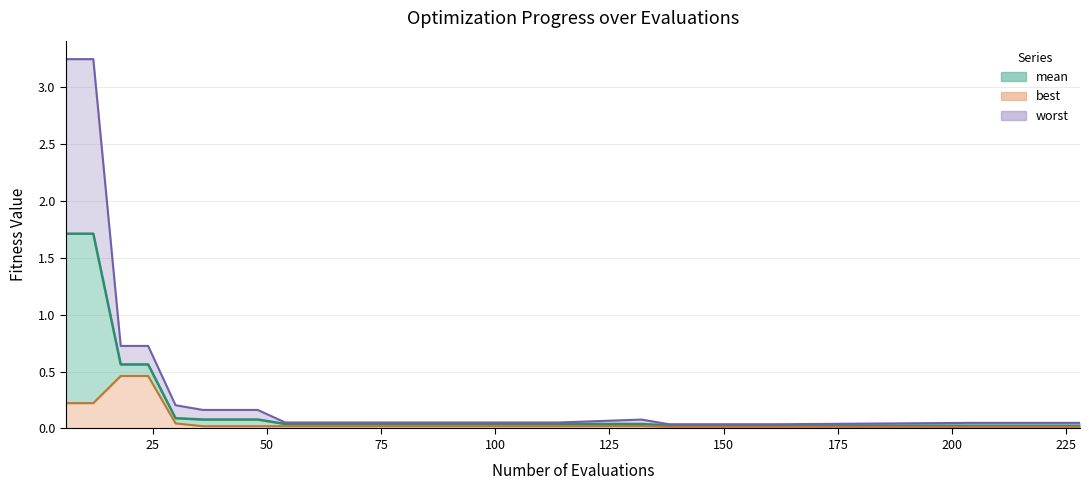

True or false: mean has more than 0 interior local peaks.

False